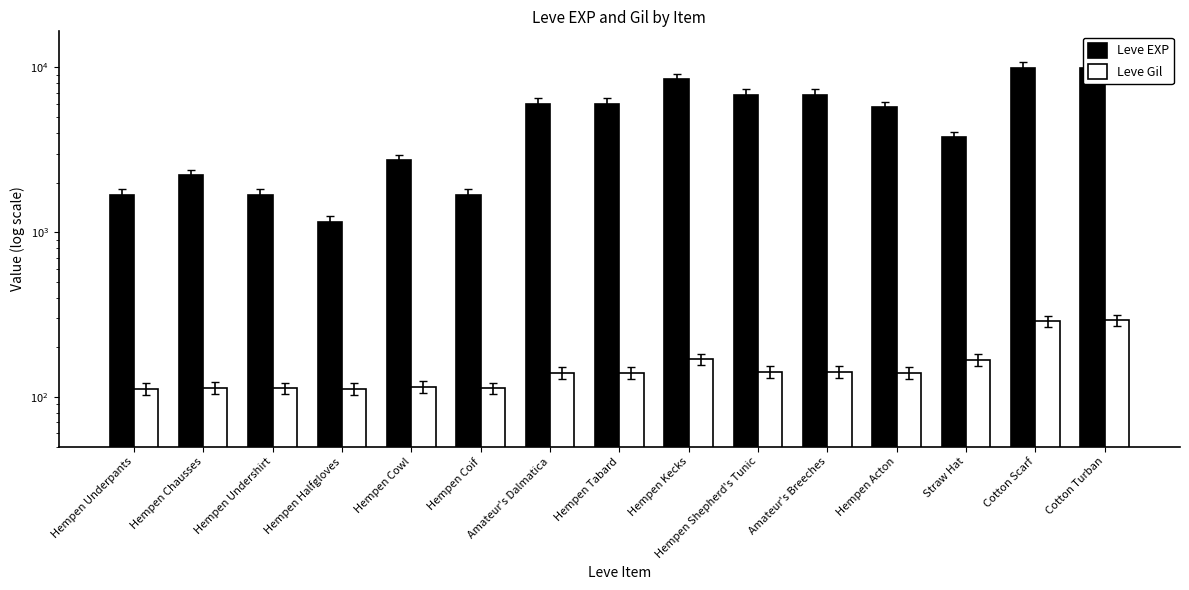

Is it true that Leve Gil equals 292 at Cotton Turban?

True